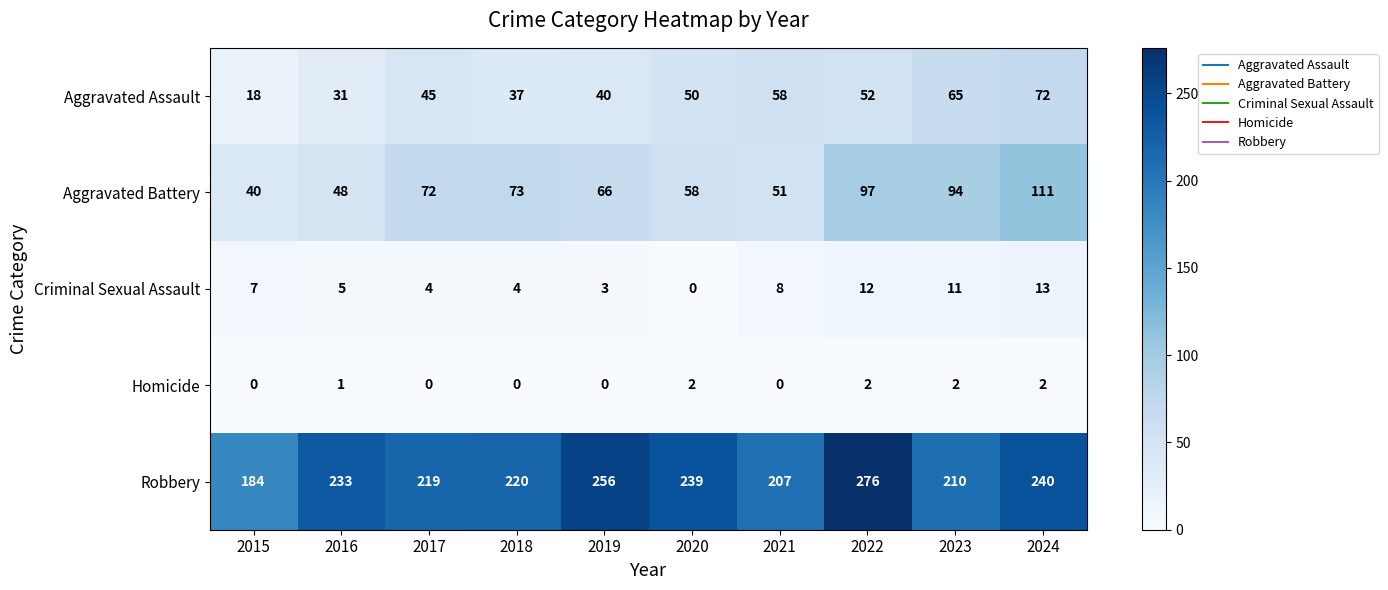

Which series has the widest spread of values?

Robbery